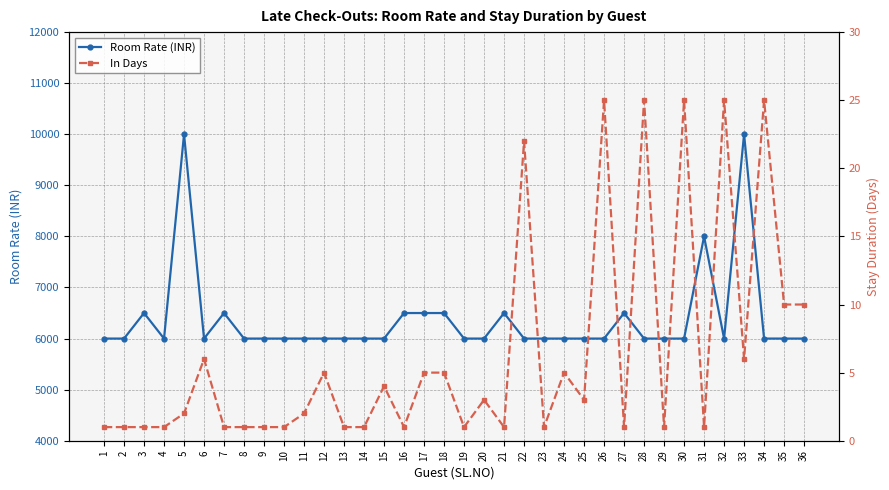

At how many categories does at least one series exceed 3992?

36